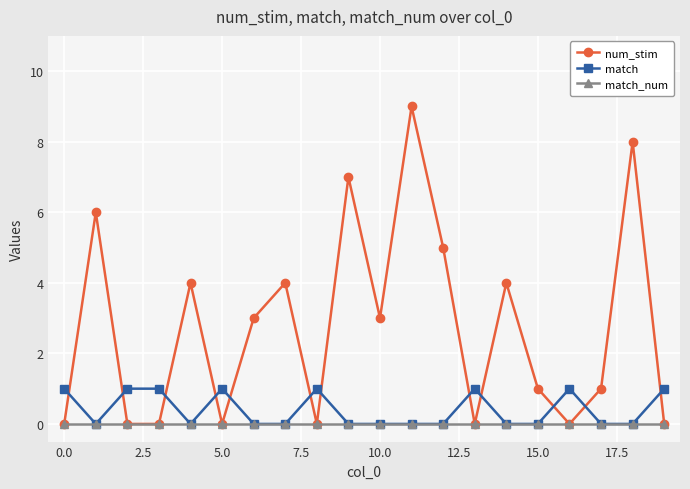

Which series ends up on top after the final intersection of match and num_stim?

match